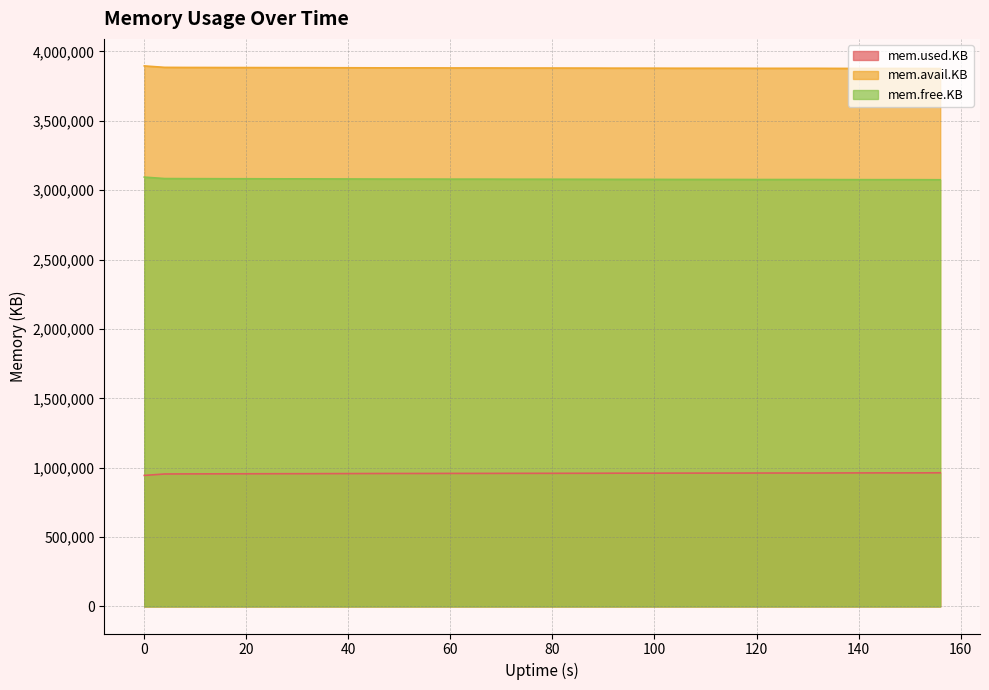

True or false: mem.avail.KB and mem.free.KB intersect in this chart.

False